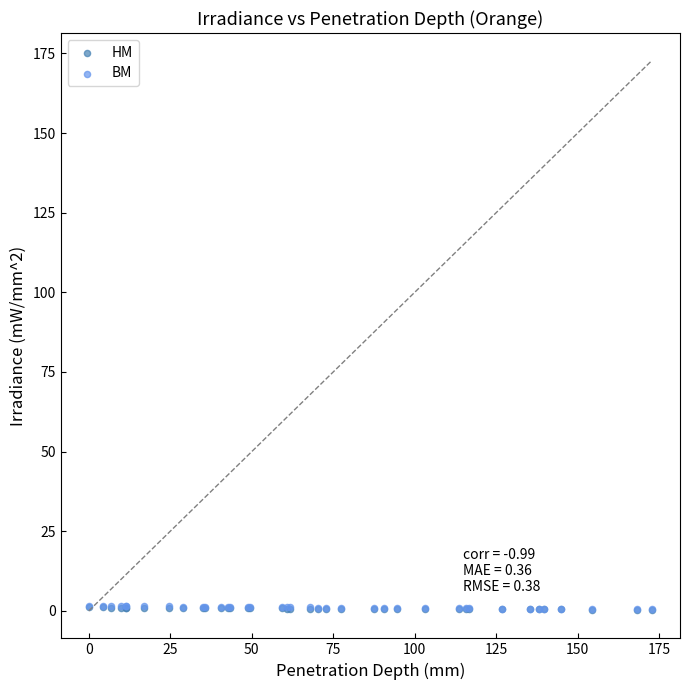

What are all the series names shown in the legend?

HM, BM